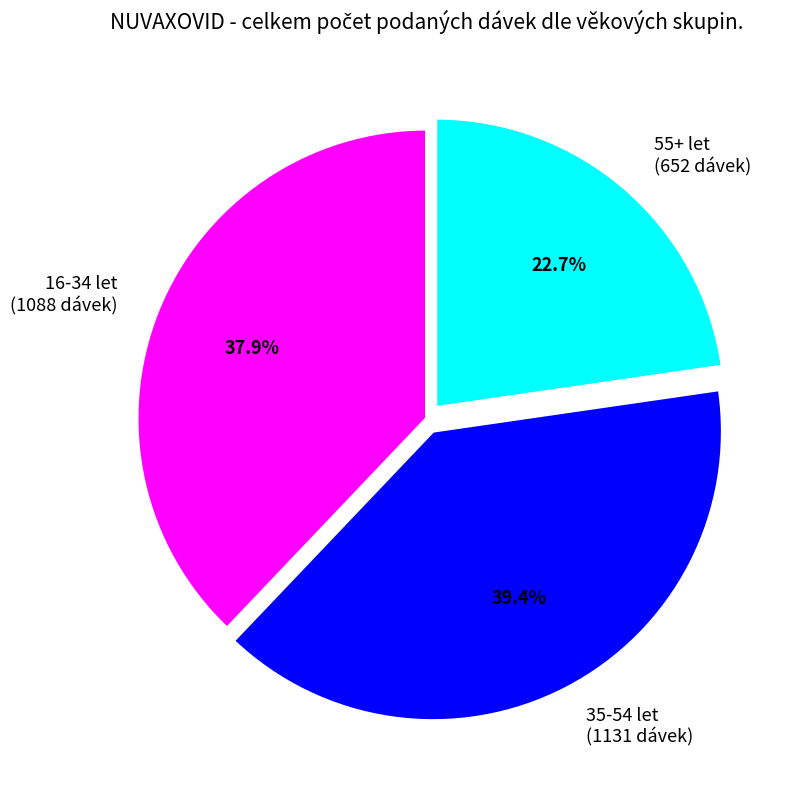

Which category has the biggest portion of the pie?

35-54 let (1131 dávek)